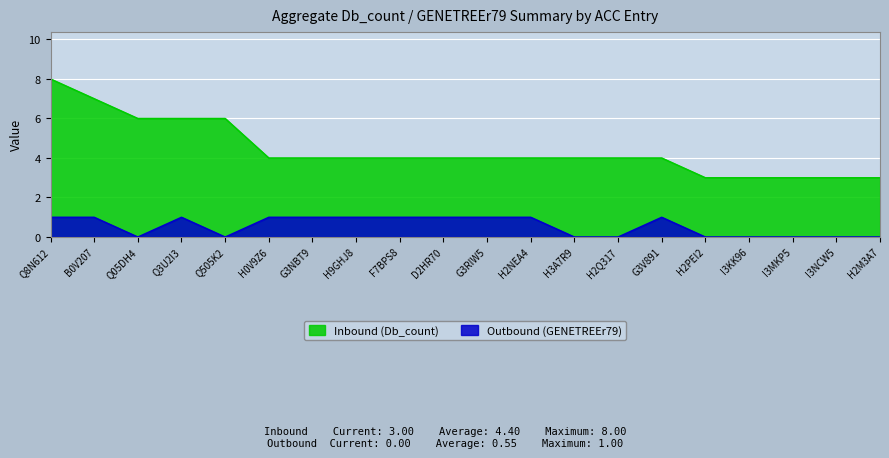

What is the sum of all Inbound (Db_count) values?

88